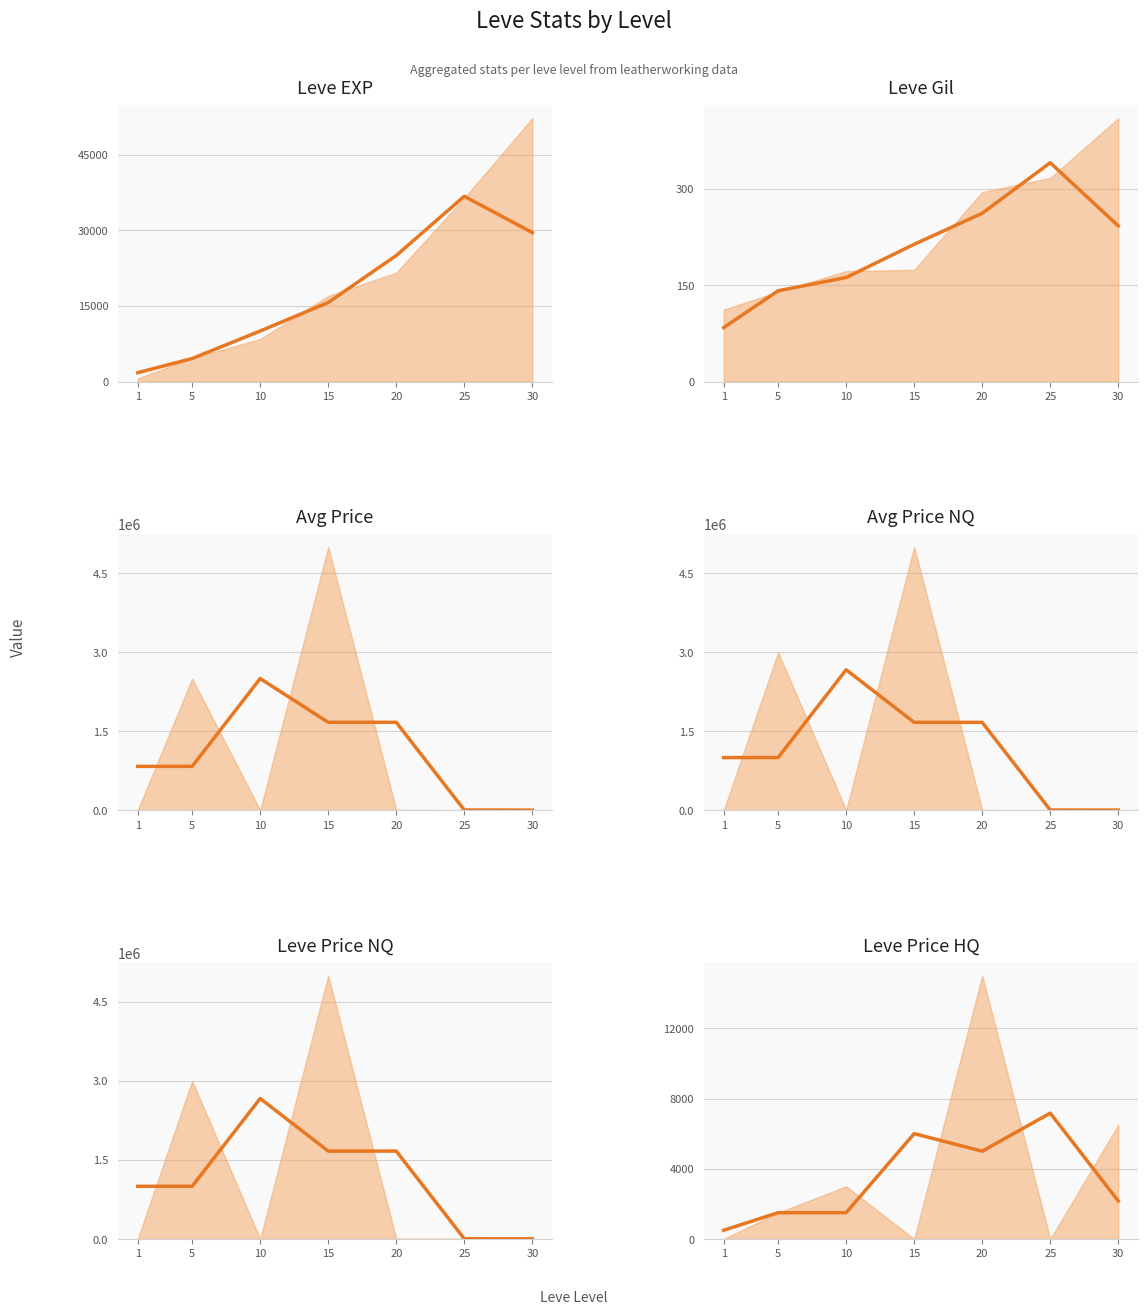

What is the average value of the LevePriceNQ (trend) series?

1144982.6